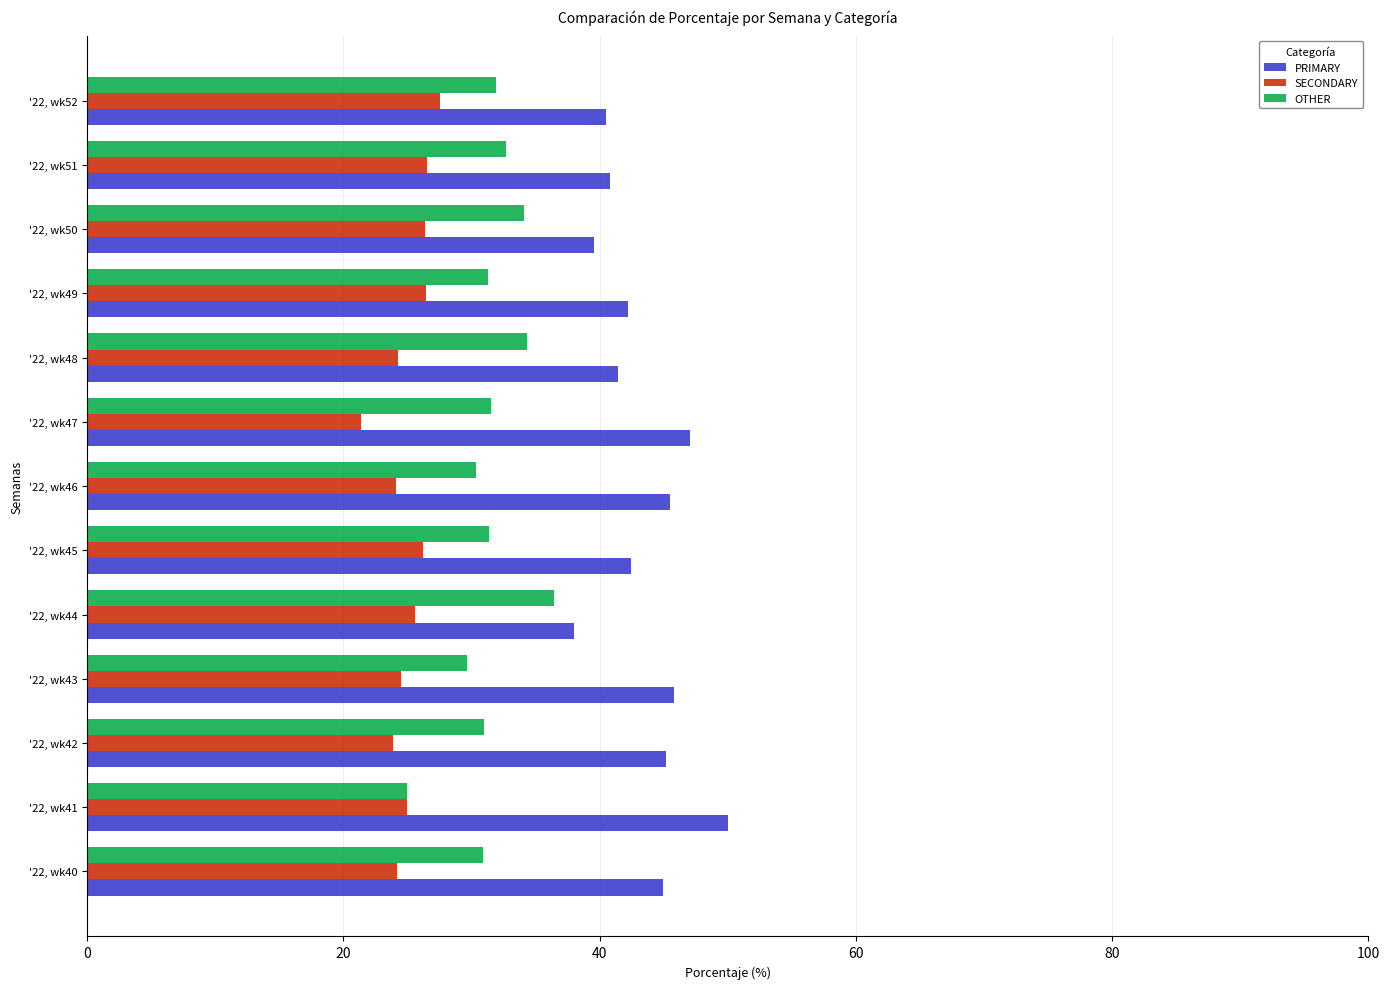

Is it true that PRIMARY equals 58.1 at '22, wk48?

False